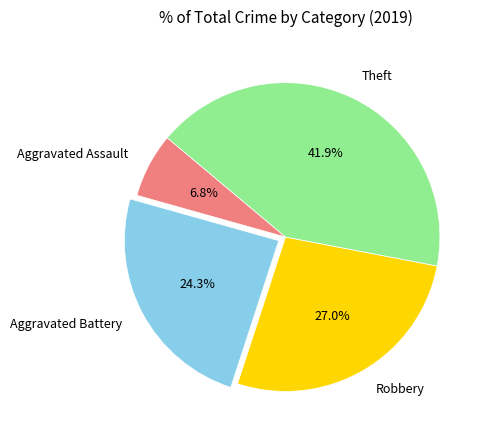

To the nearest percent, what percentage of the pie is Aggravated Assault?

7%